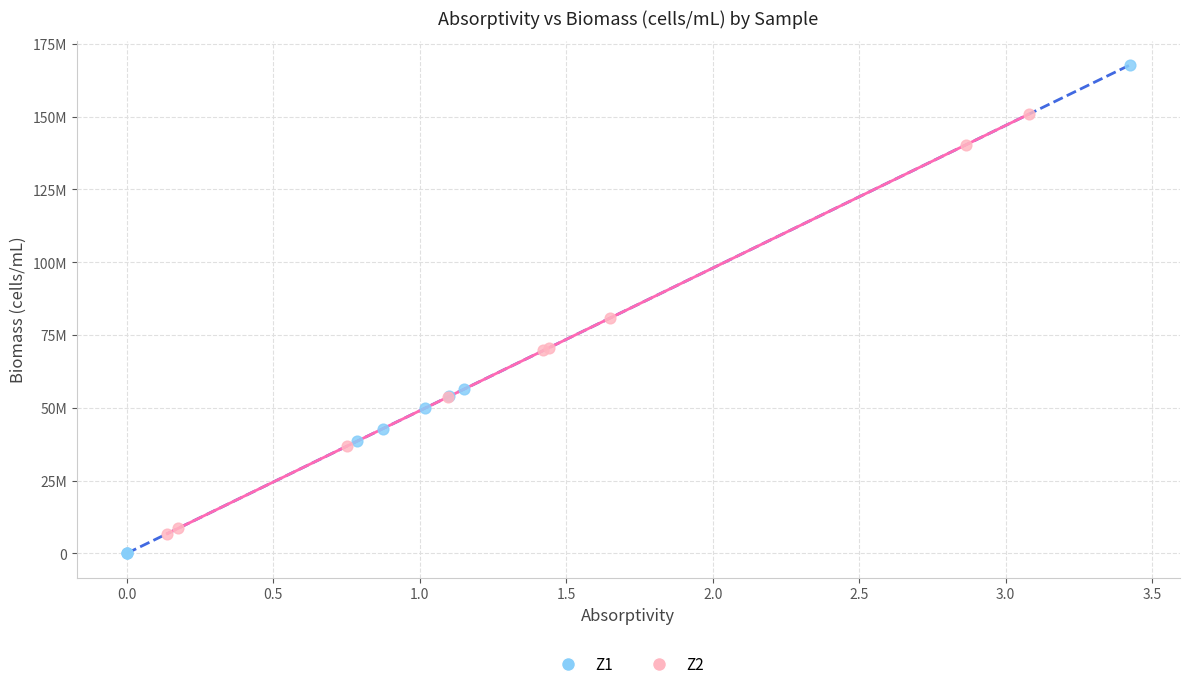

What are all the series names shown in the legend?

Z1, Z2